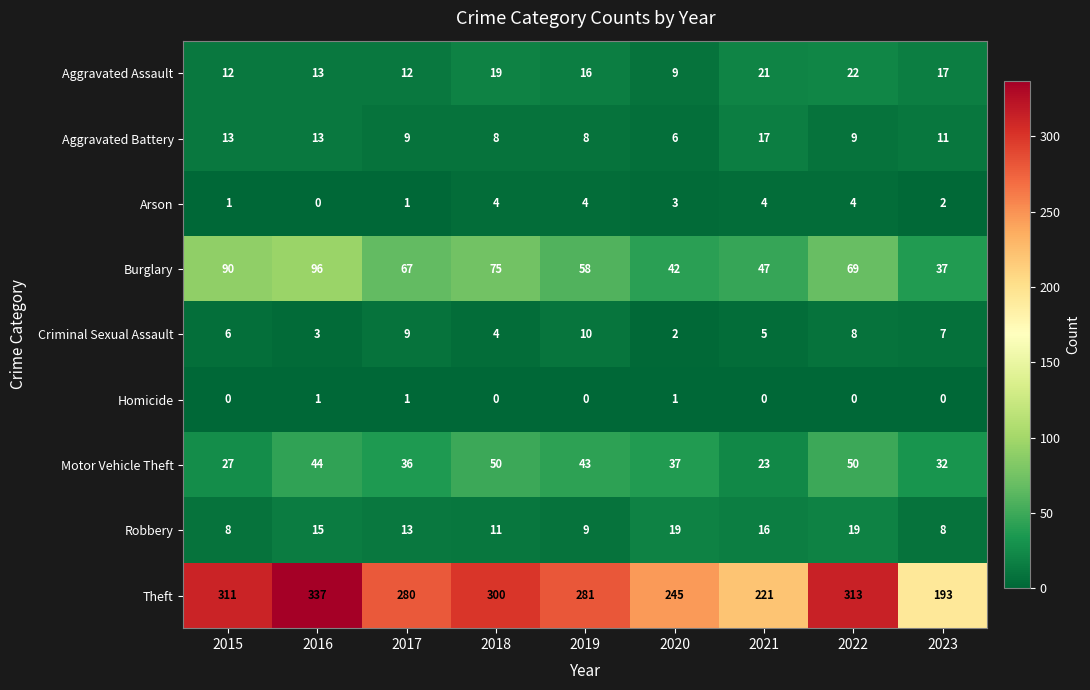

What is the difference between the second highest and second lowest values in the Aggravated Battery series?

5